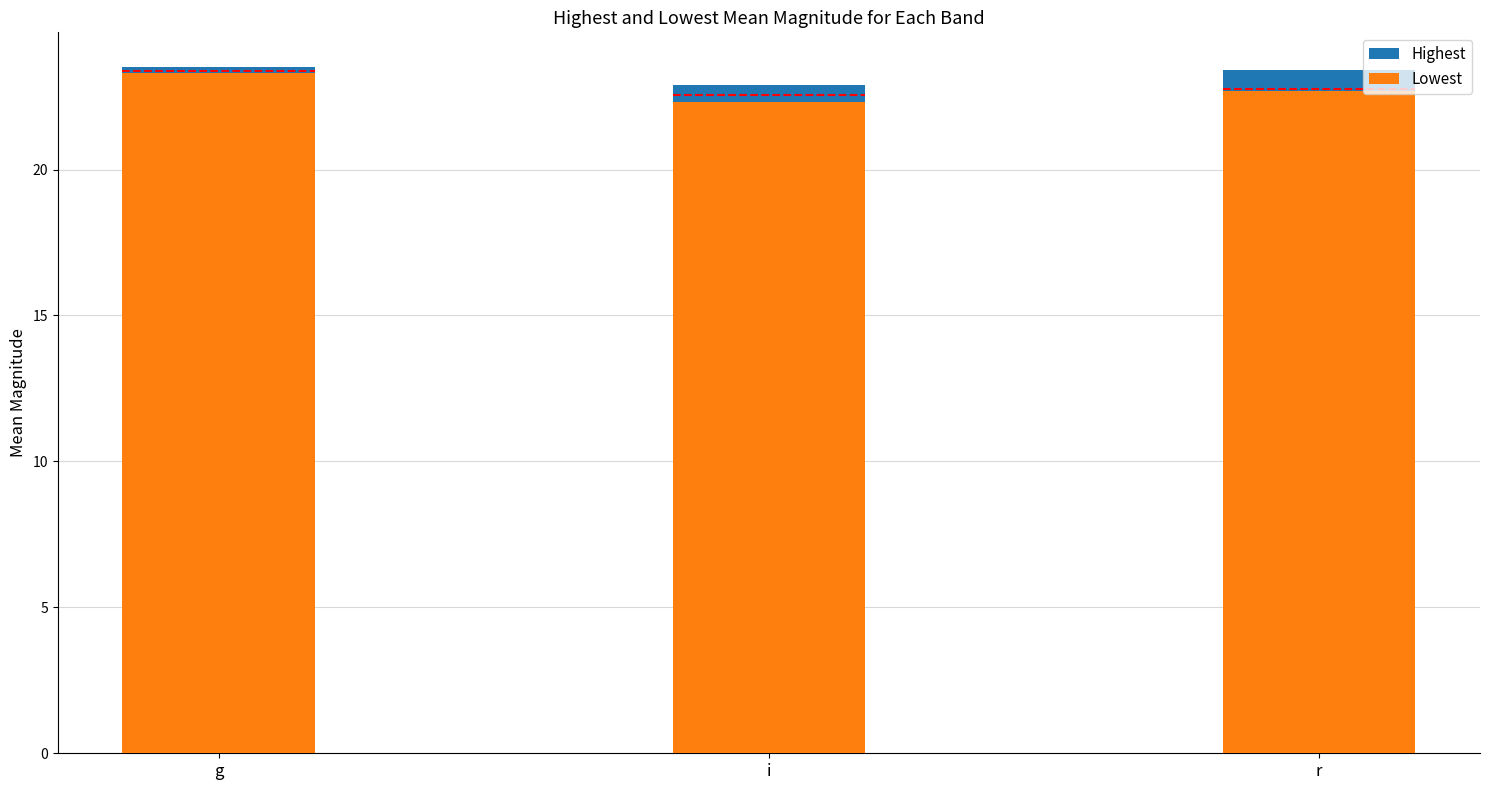

Count the Highest values in the range 22 to 23.

1